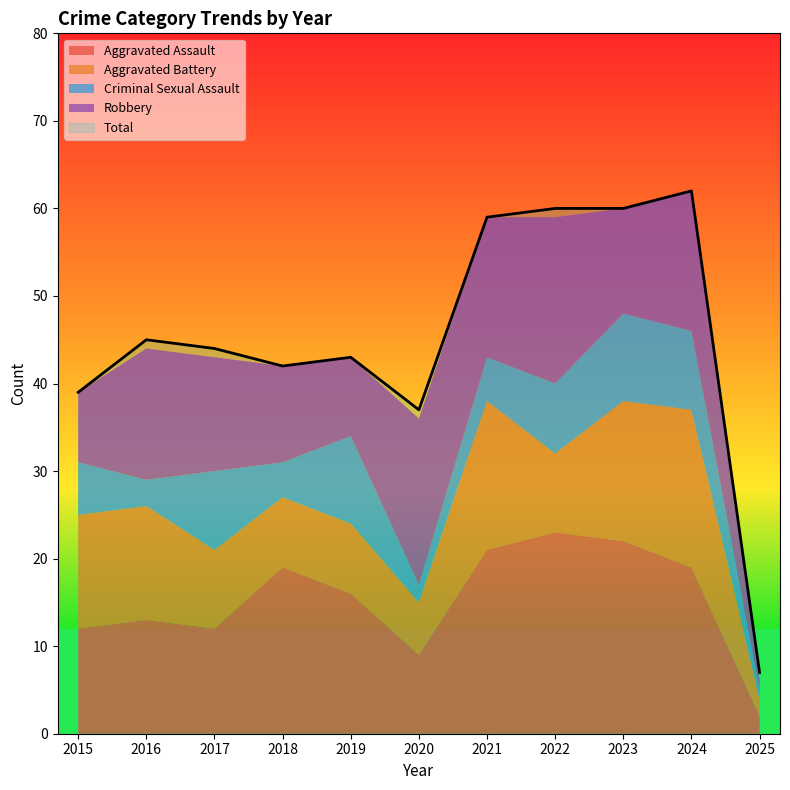

What is the difference between the second highest and second lowest values in the Aggravated Battery series?

11